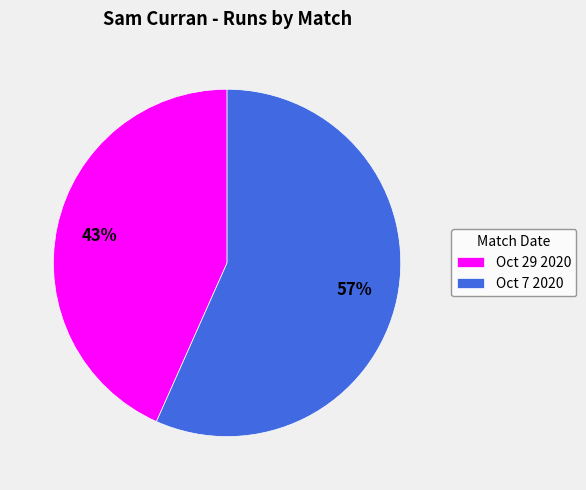

Approximately how many times larger is the value at Oct 29 2020 compared to Oct 7 2020?

0.8